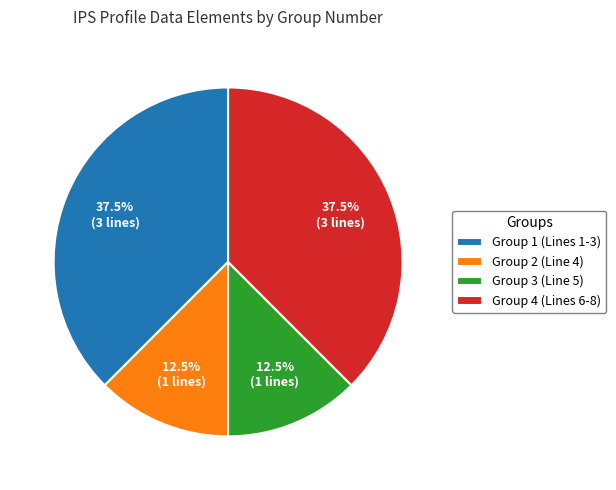

Is the sum of Group 3 (Line 5) and Group 2 (Line 4) greater than half?

No